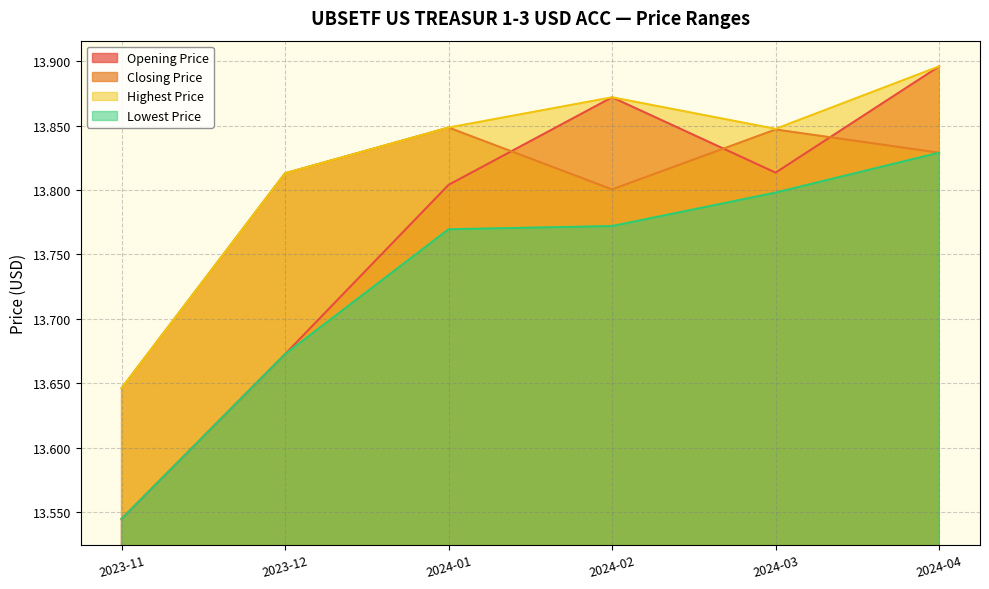

At which label is Highest Price closest to 13?

2023-11